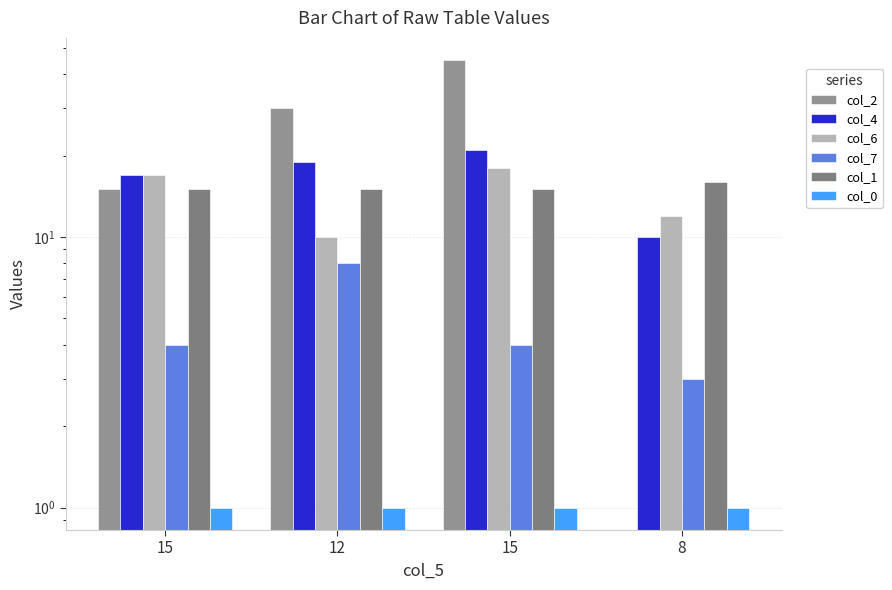

What are all the series names shown in the legend?

col_2, col_4, col_6, col_7, col_1, col_0